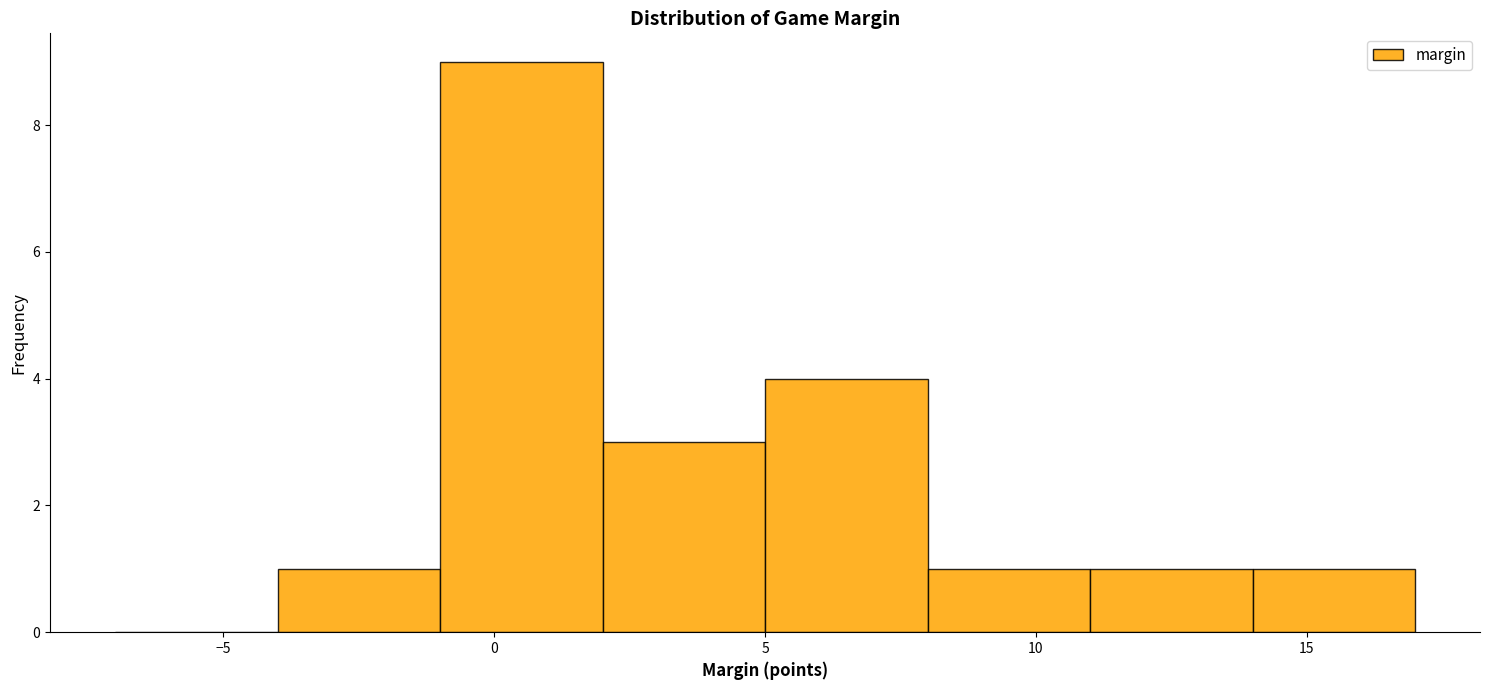

Reading left to right, transcribe this chart: for each bar, give the range it covers on the x-axis and its height. The values are not printed on the chart, so give them approximately, as read against the axis.

-7 to -4: 0
-4 to -1: 1
-1 to 2: 9
2 to 5: 3
5 to 8: 4
8 to 11: 1
11 to 14: 1
14 to 17: 1